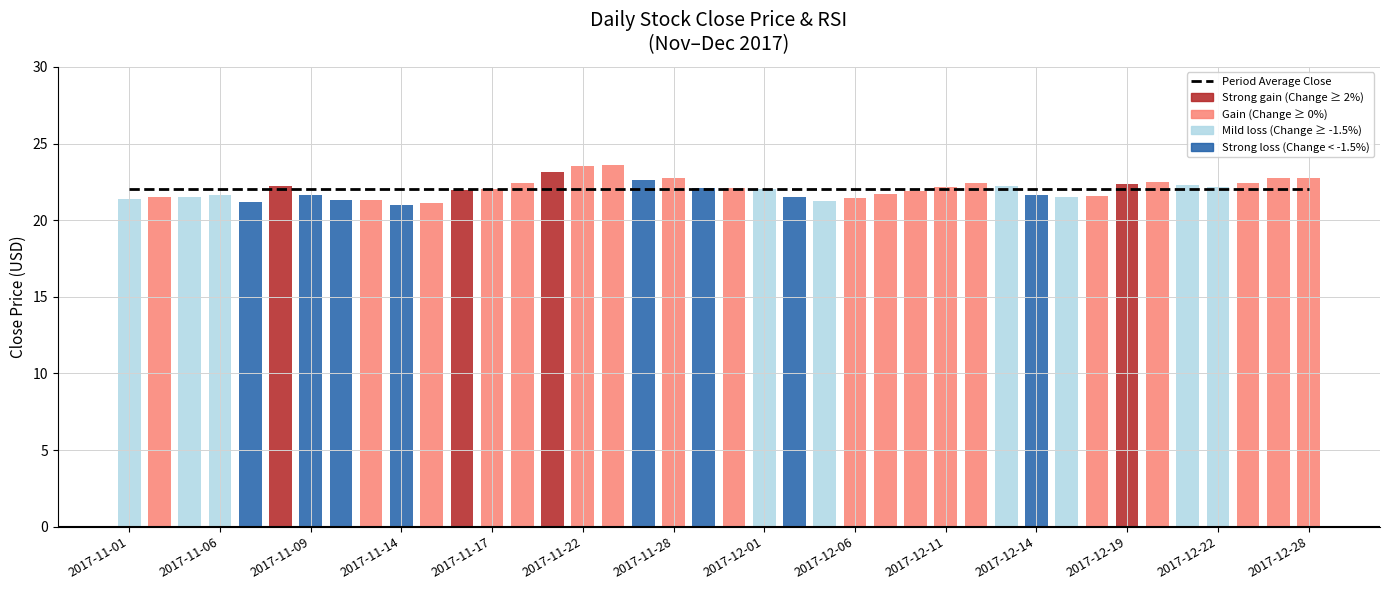

What is the highest value of the Close Price series?

23.6